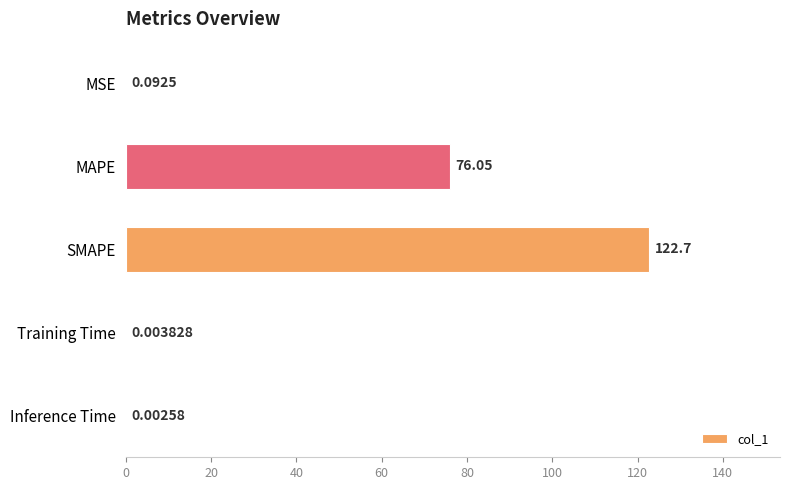

What is the average value?

39.8